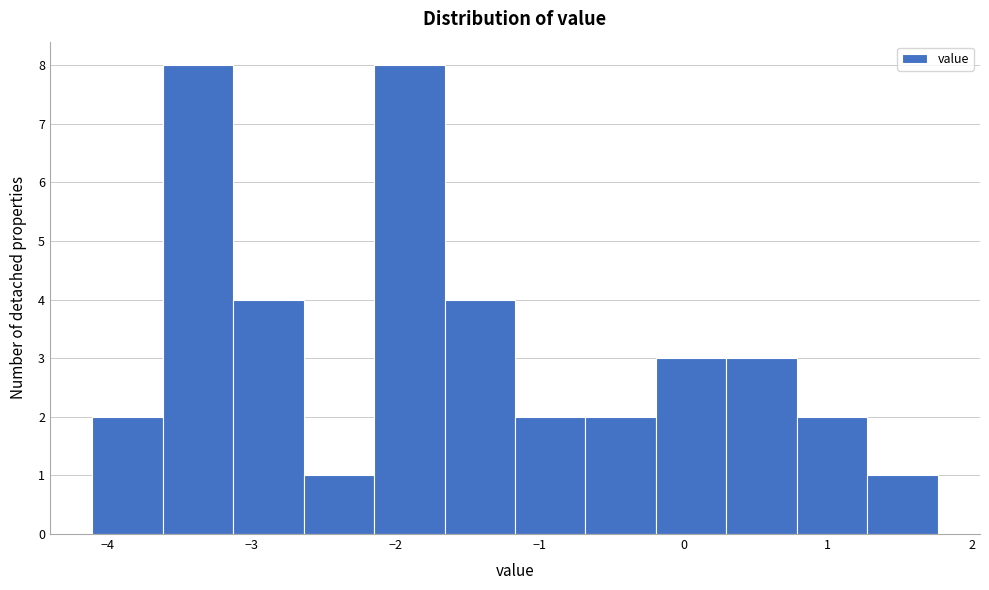

Reading left to right, transcribe this chart: for each bar, give the range it covers on the x-axis and its height. Neither the bar edges nor the heights are printed on the chart, so give them approximately, as read against the axes.

-4.1 to -3.6: 2
-3.6 to -3.1: 8
-3.1 to -2.6: 4
-2.6 to -2.1: 1
-2.1 to -1.7: 8
-1.7 to -1.2: 4
-1.2 to -0.7: 2
-0.7 to -0.2: 2
-0.2 to 0.3: 3
0.3 to 0.8: 3
0.8 to 1.3: 2
1.3 to 1.8: 1